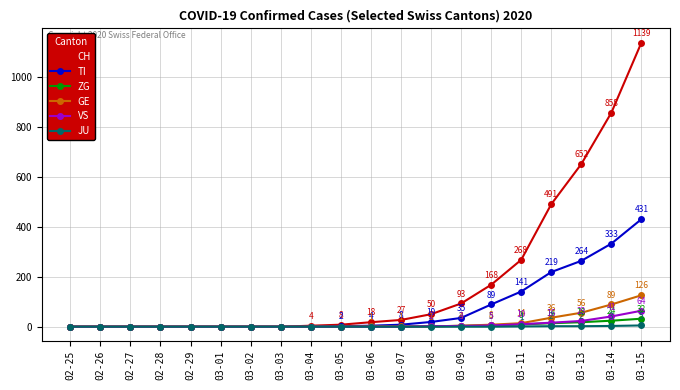

Between 03-09 and 03-13, which series saw the biggest shift?

CH